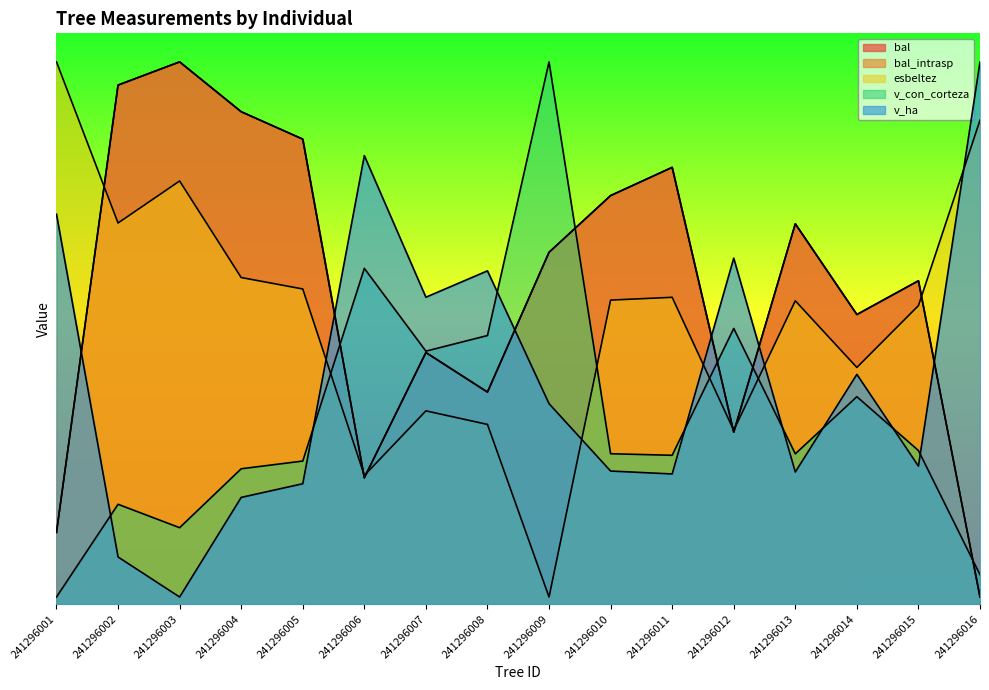

Which category has the lowest value in the v_ha series?

241296003